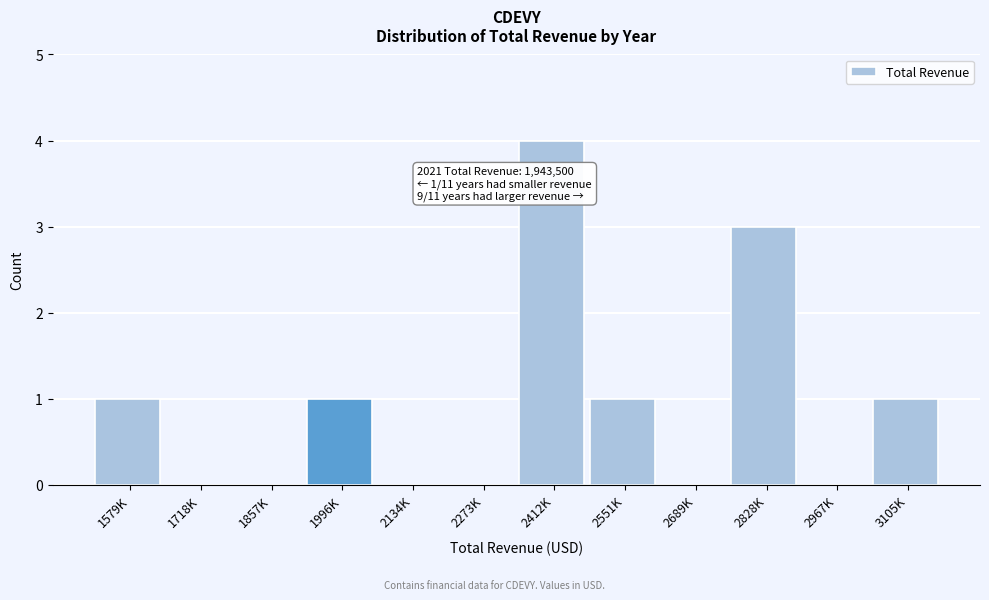

Reading left to right, transcribe all the data shown in this chart.

1579K=1	1718K=0	1857K=0	1996K=1	2134K=0	2273K=0	2412K=4	2551K=1	2689K=0	2828K=3	2967K=0	3105K=1